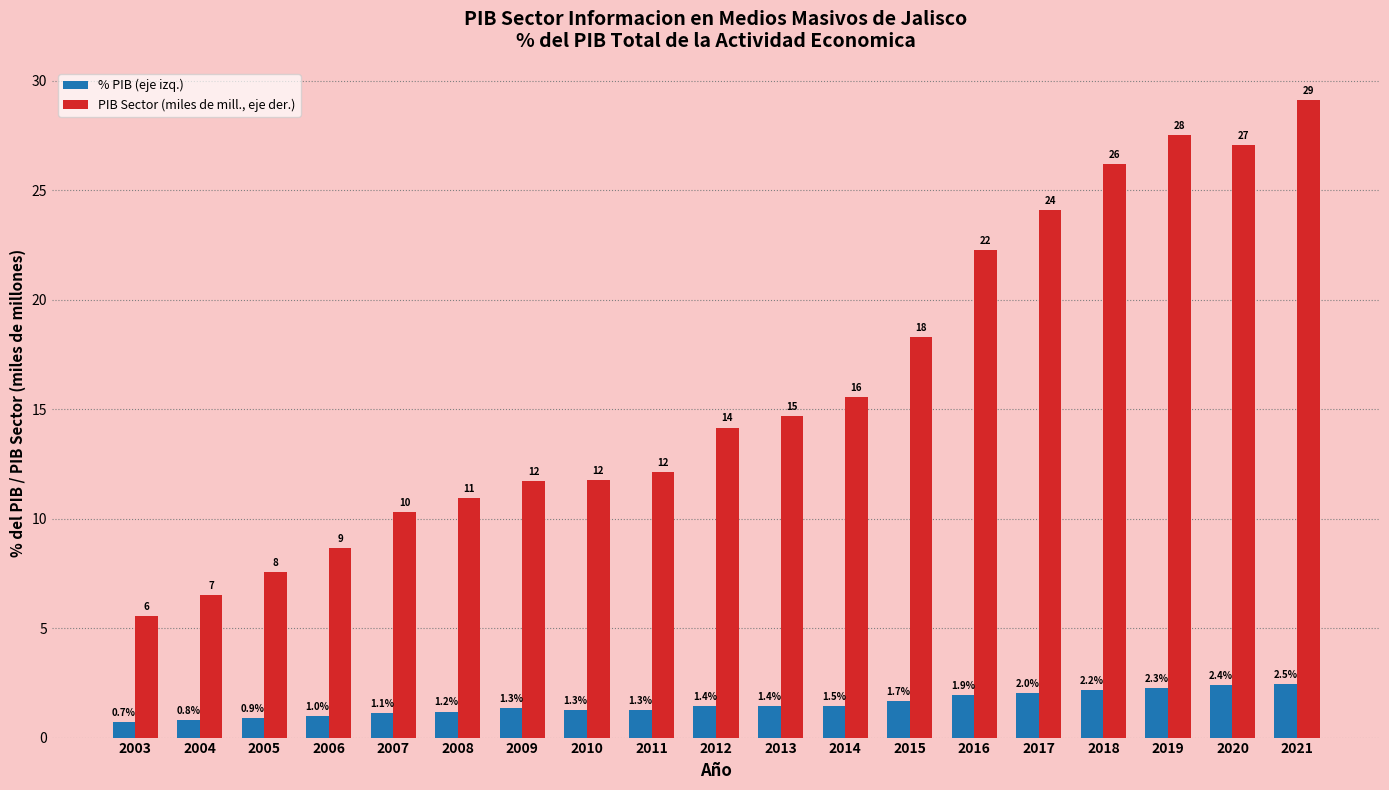

What is the greatest value displayed?

29.1